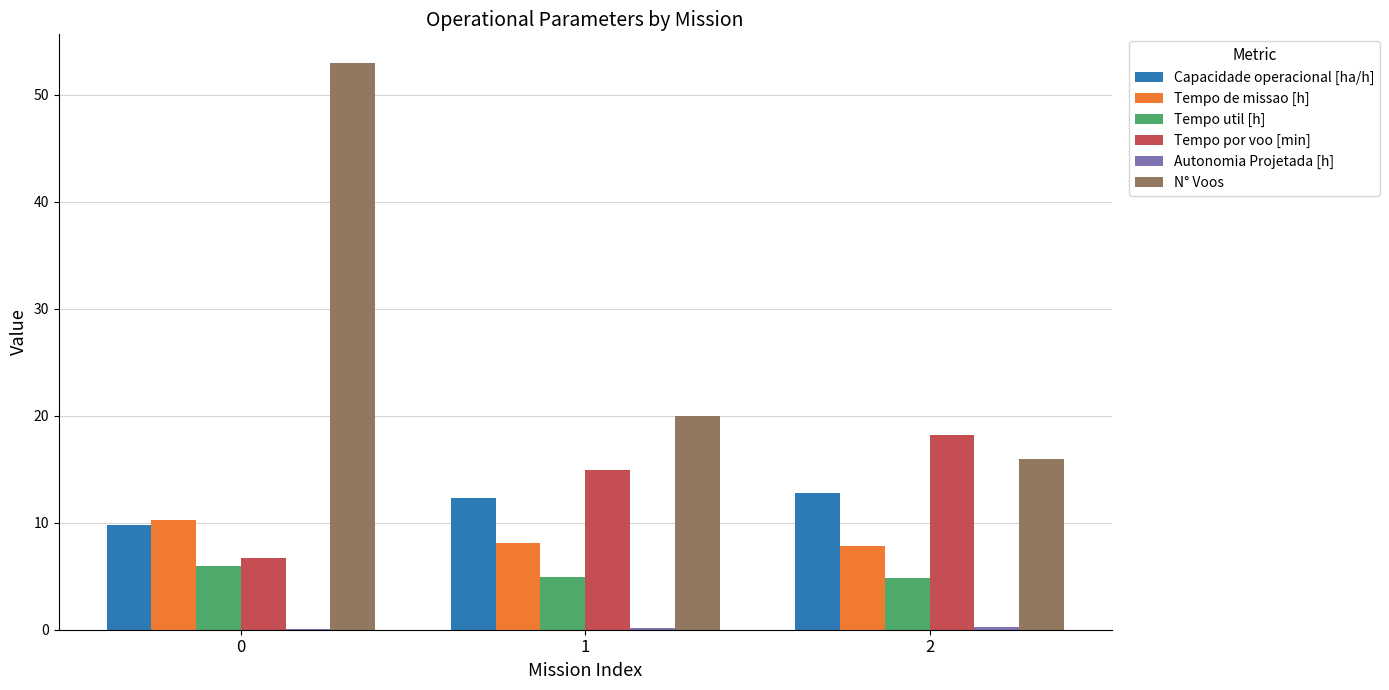

How many values in the Tempo de missao [h] series exceed 8?

2